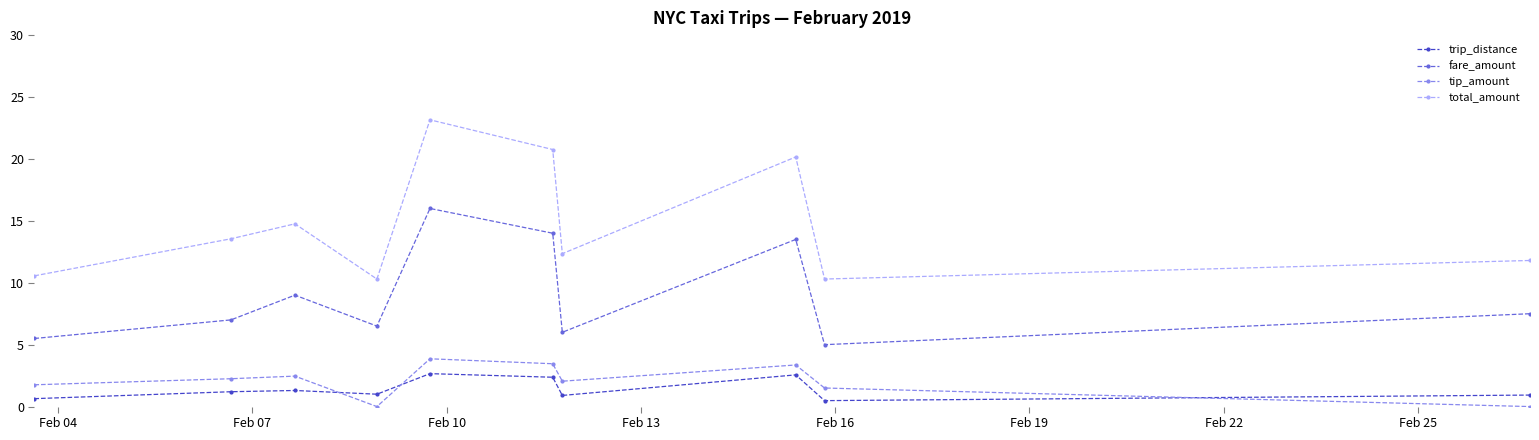

How many categories are shown in the chart?

10